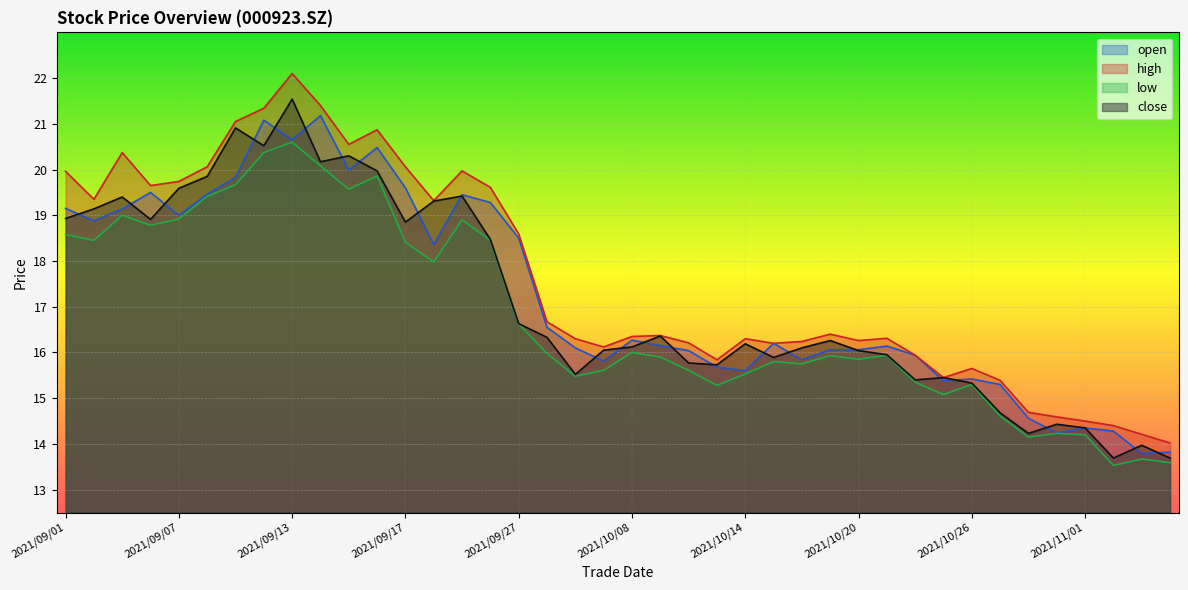

Is it true that high equals 20.0 at 2021/09/23?

True